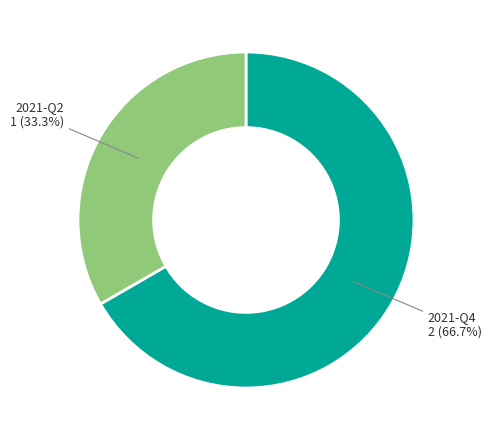

Does any single category account for the majority?

Yes